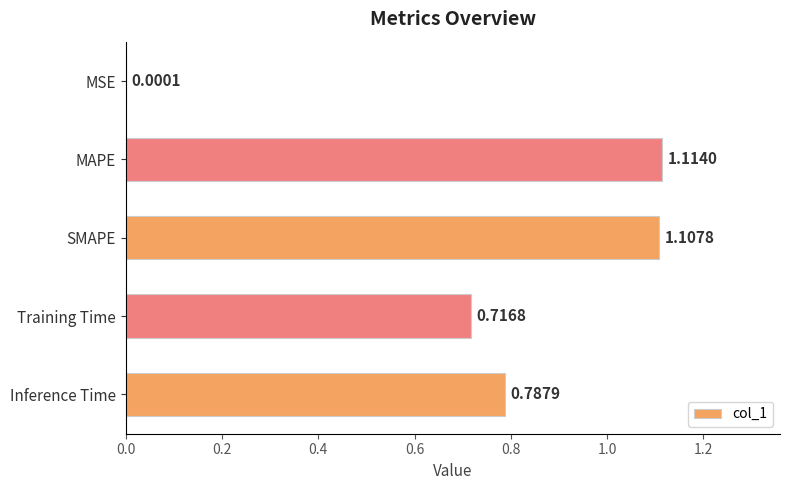

Where is the data nearest to the value 0?

MSE